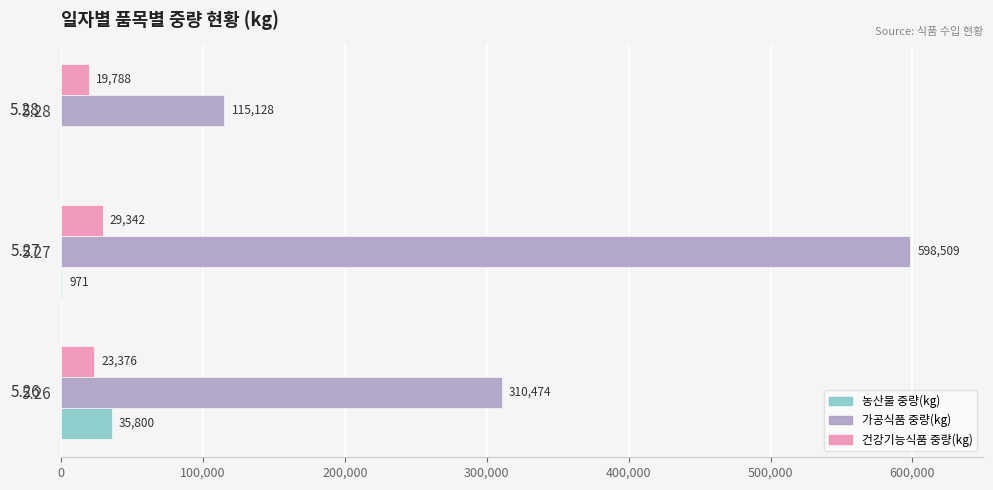

At which category is the sum across all series the highest?

5.27